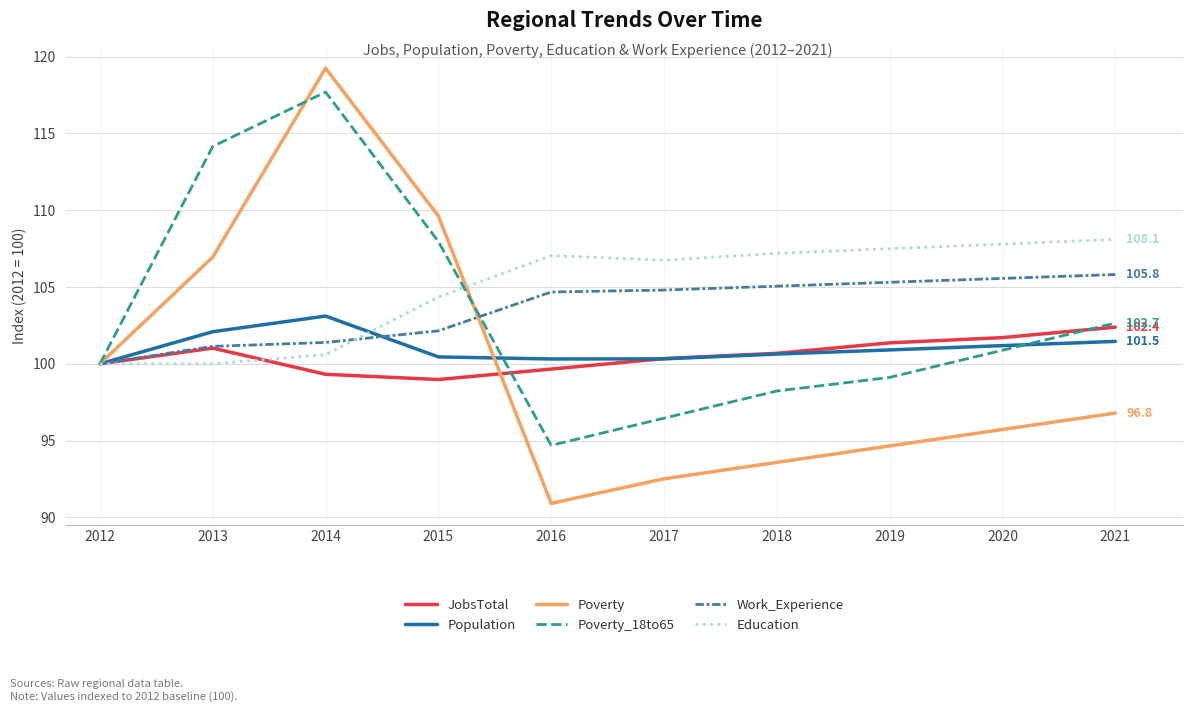

What is the difference between the highest and lowest values at 2019?

12.8